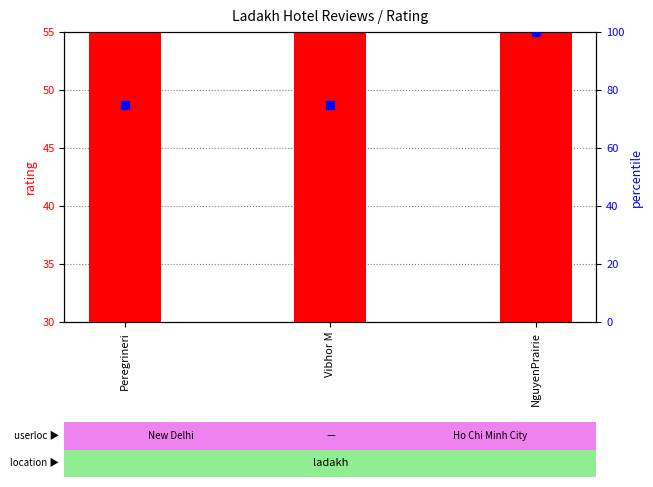

Which series has the largest total across all categories?

percentile rank within the sample